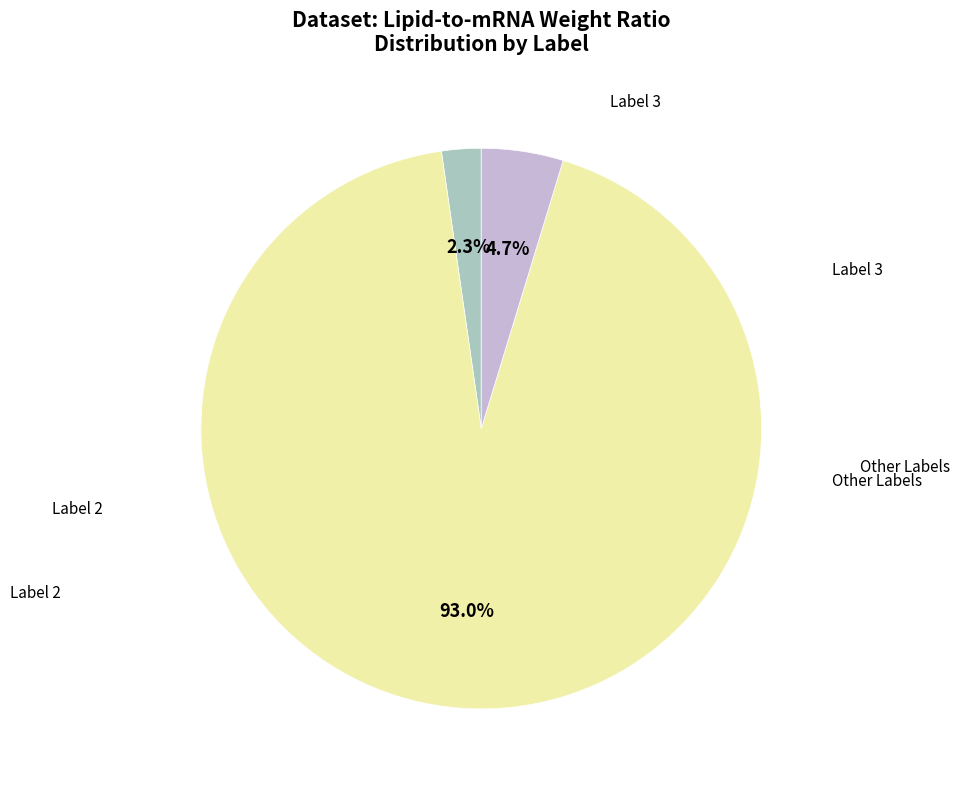

Is there a majority slice in this chart?

Yes